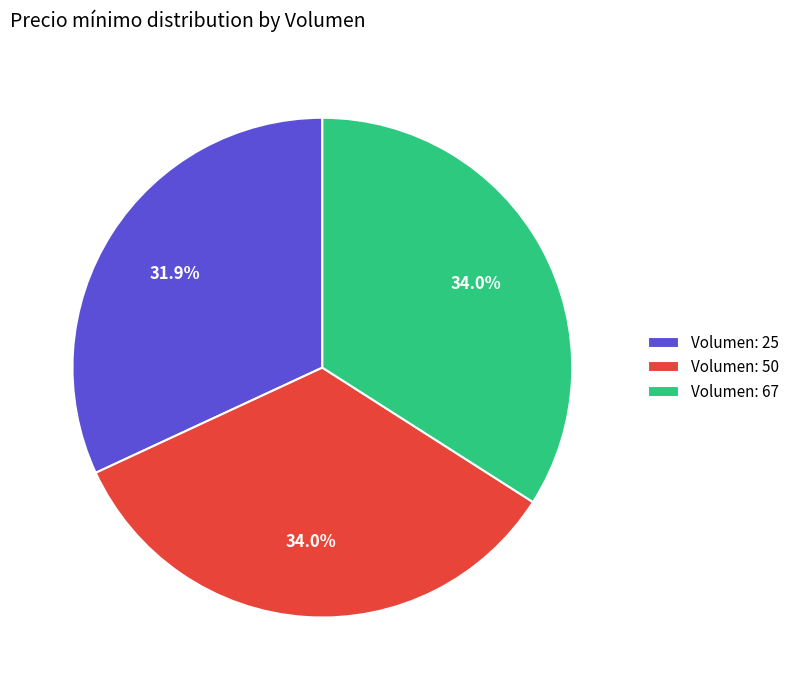

To the nearest percent, what is the difference between the largest and smallest slice percentages?

2%